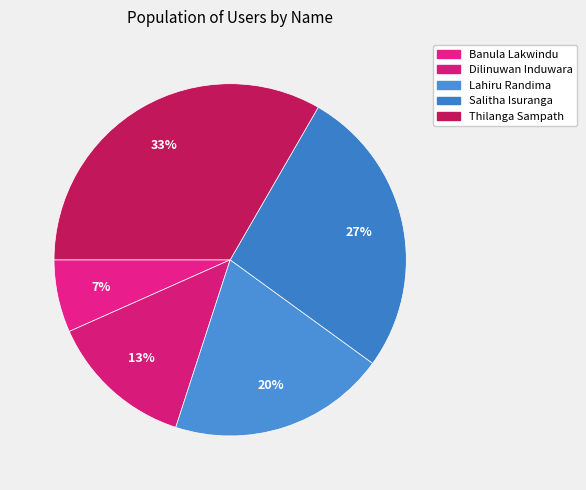

Which has a higher value, Lahiru Randima or Dilinuwan Induwara?

Lahiru Randima